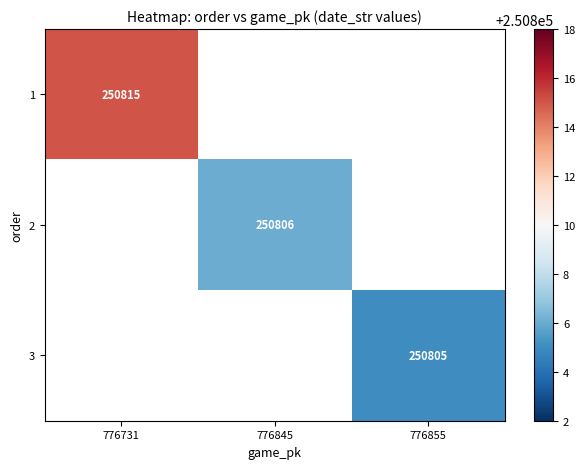

What is the maximum value shown in the chart?

250815.0